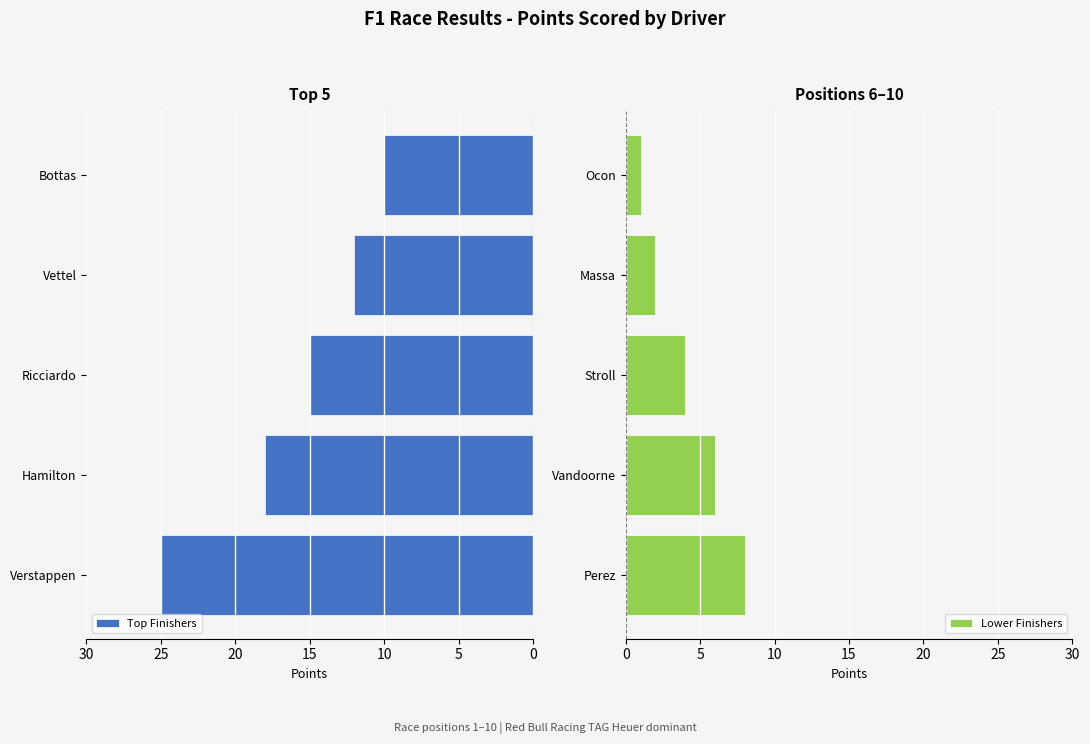

What is the difference between the maximum and second lowest values in the Top Finishers series?

13